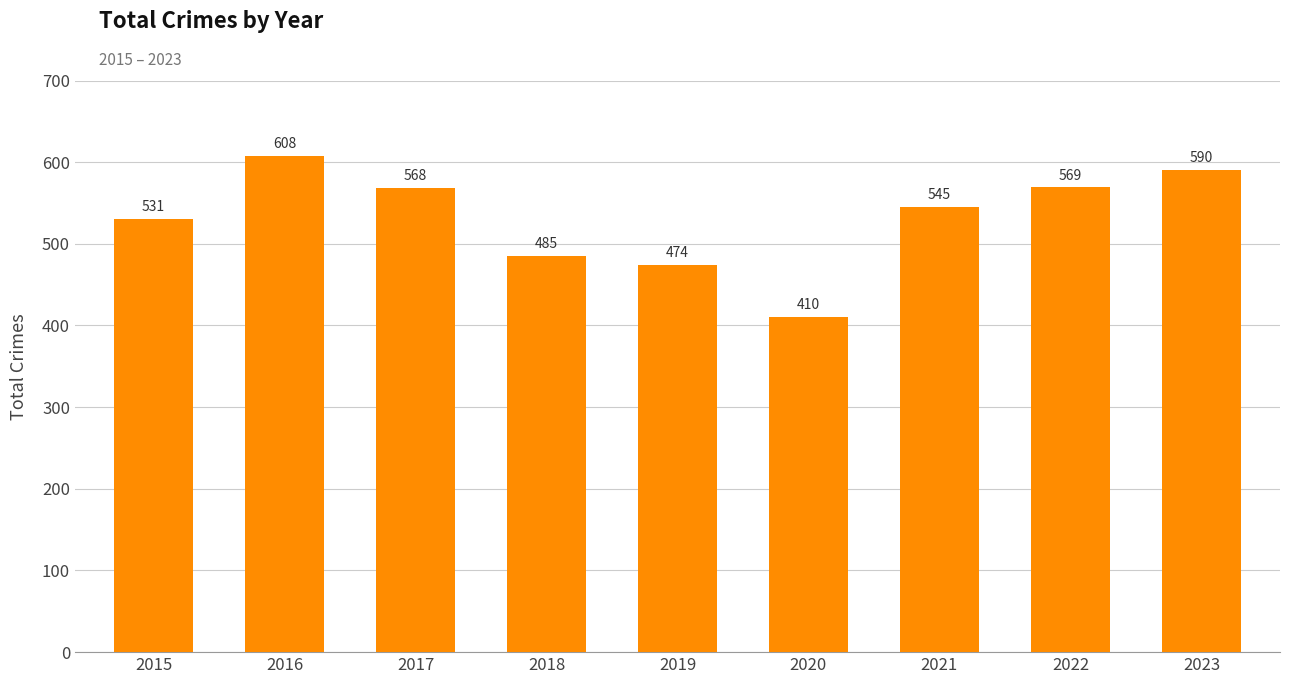

List the labels in order of value, smallest first.

2020, 2019, 2018, 2015, 2021, 2017, 2022, 2023, 2016